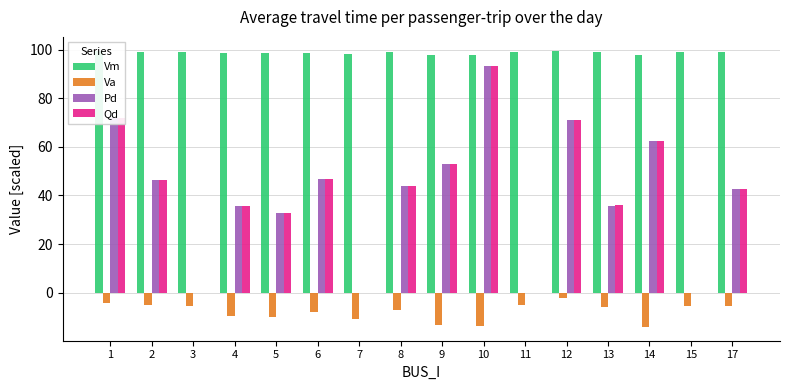

At which category is the sum across all series the highest?

10